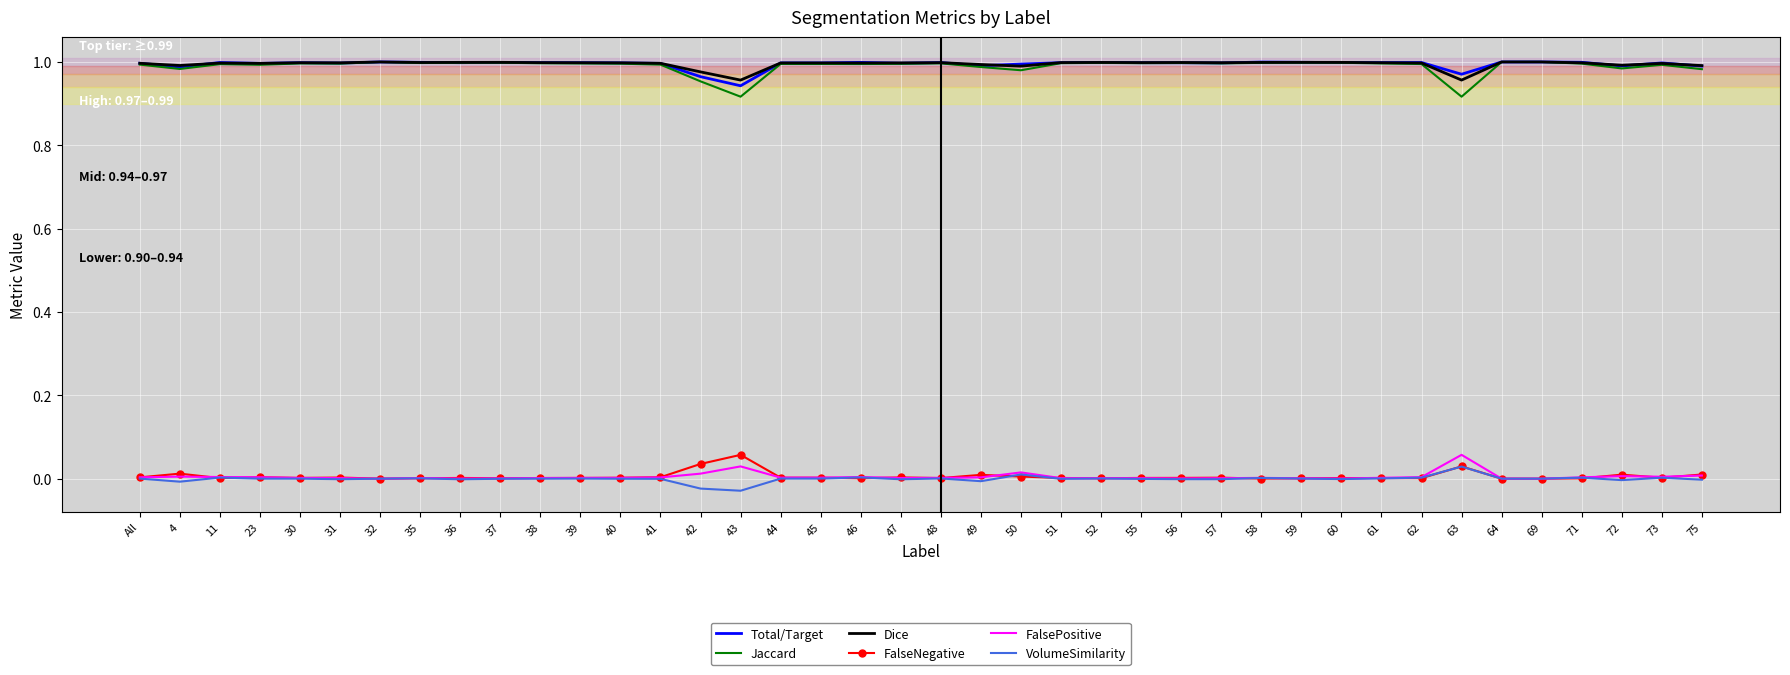

True or false: Total/Target and FalseNegative cross at least once.

False